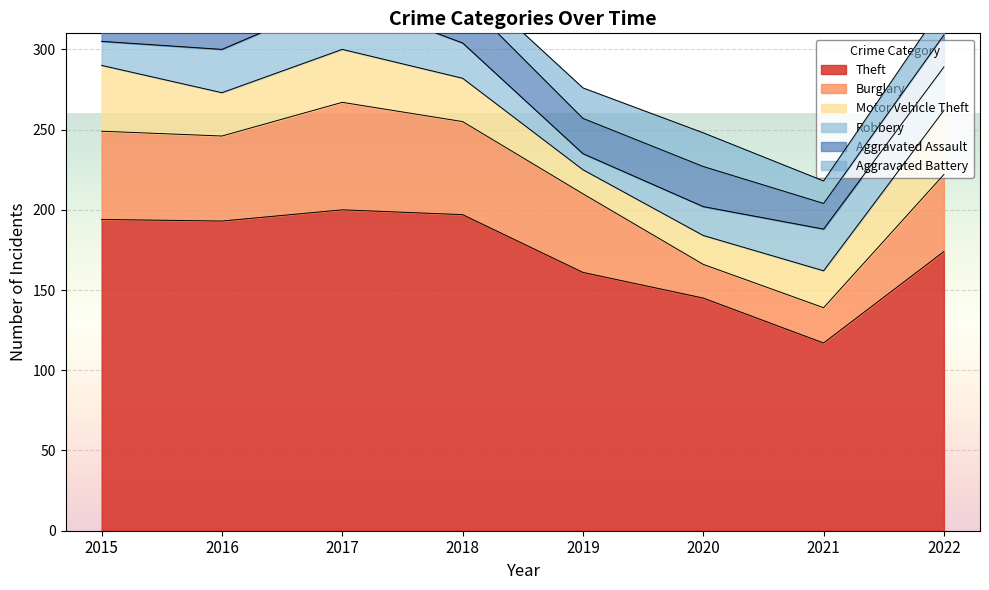

Which series changed the most between 2016 and 2020?

Theft